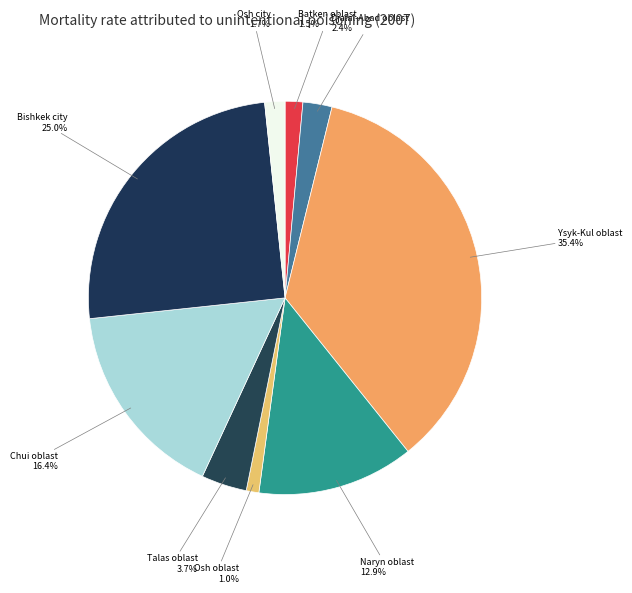

Which category has the biggest portion of the pie?

Ysyk-Kul oblast